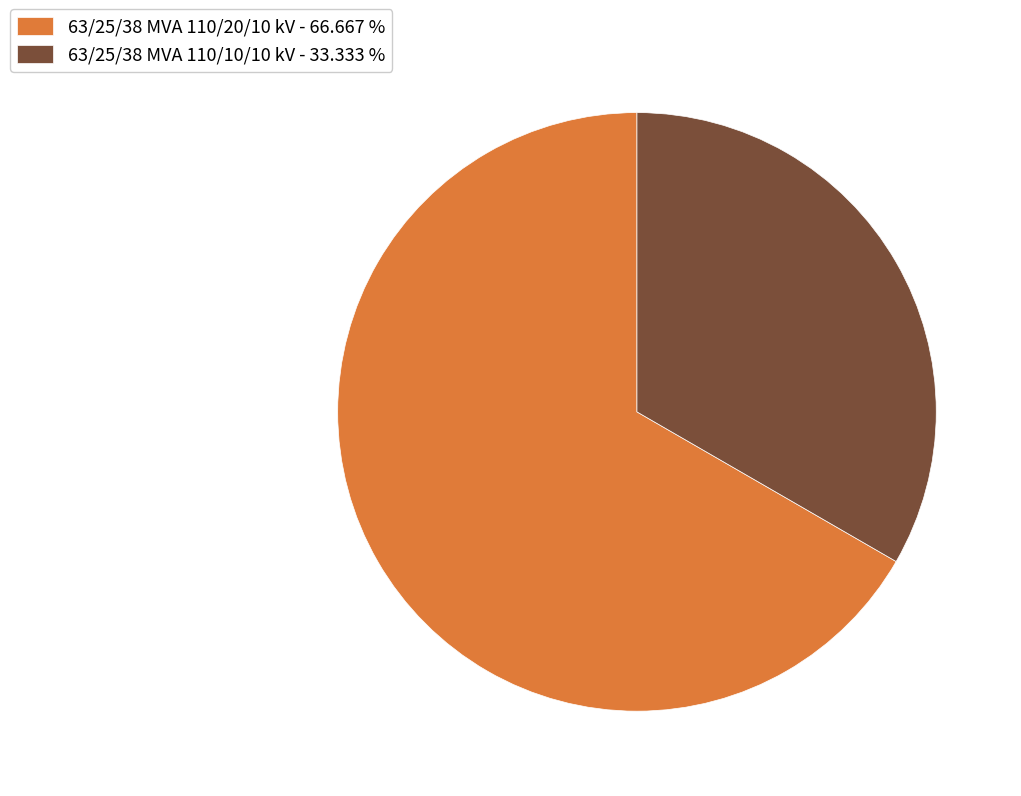

Is there a majority slice in this chart?

Yes